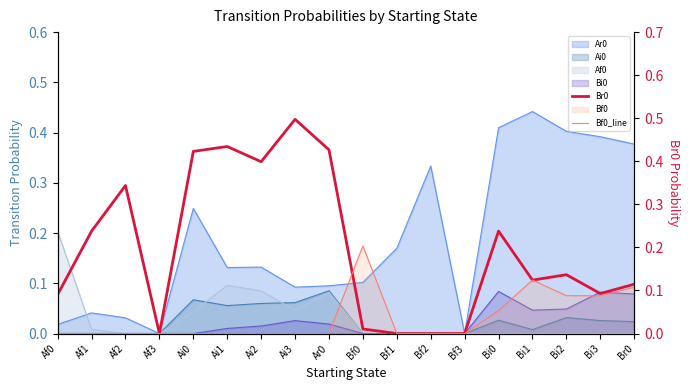

What is the difference between the highest and lowest values at Ai0?

0.4